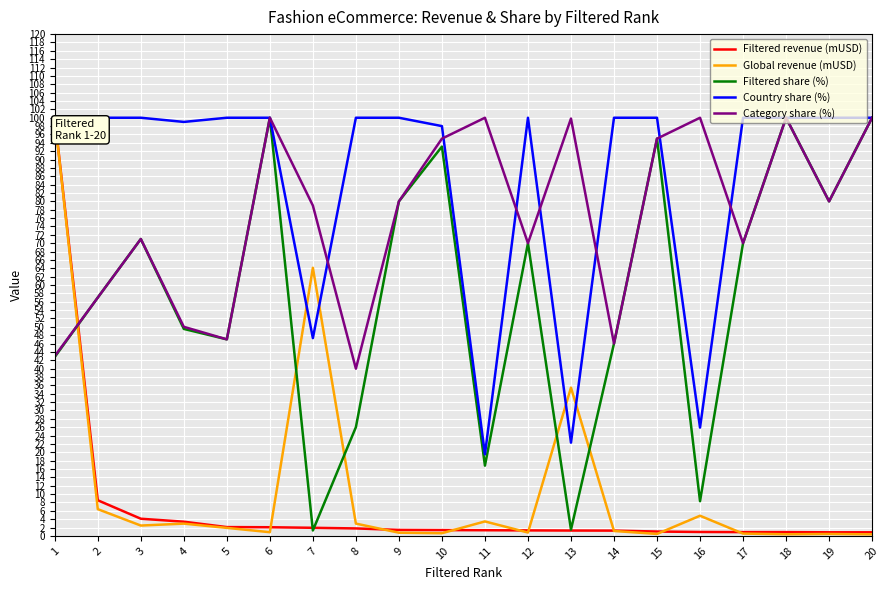

Which series has the largest total across all categories?

Country share (%)